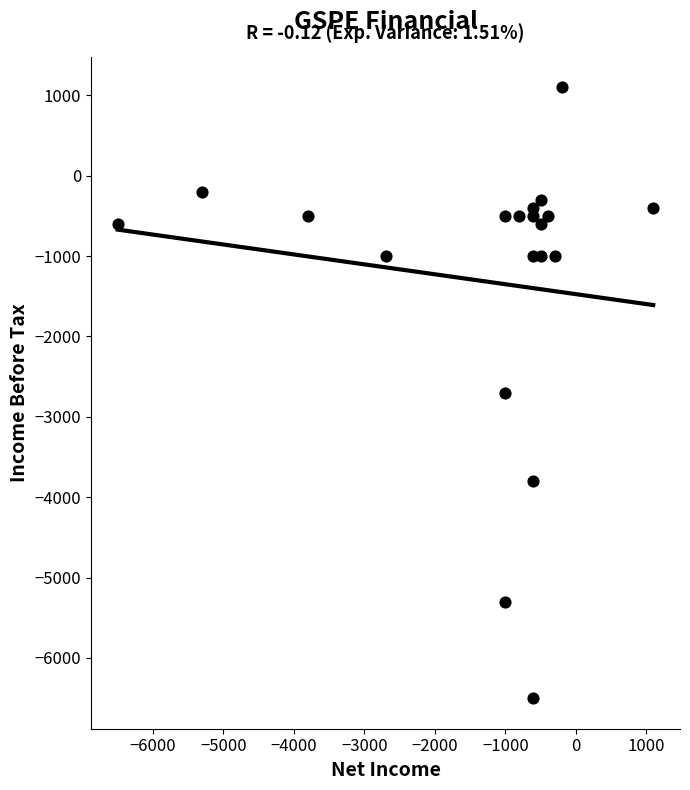

List the coordinates of all points as (X, Y) pairs, reading left to right.

(-6500, -600)  (-5300, -200)  (-3800, -500)  (-2700, -1000)  (-1000, -500)  (-1000, -2700)  (-1000, -5300)  (-800, -500)  (-600, -1000)  (-600, -400)  (-600, -6500)  (-600, -500)  (-600, -3800)  (-500, -300)  (-500, -600)  (-500, -1000)  (-400, -500)  (-300, -1000)  (-200, 1100)  (1100, -400)